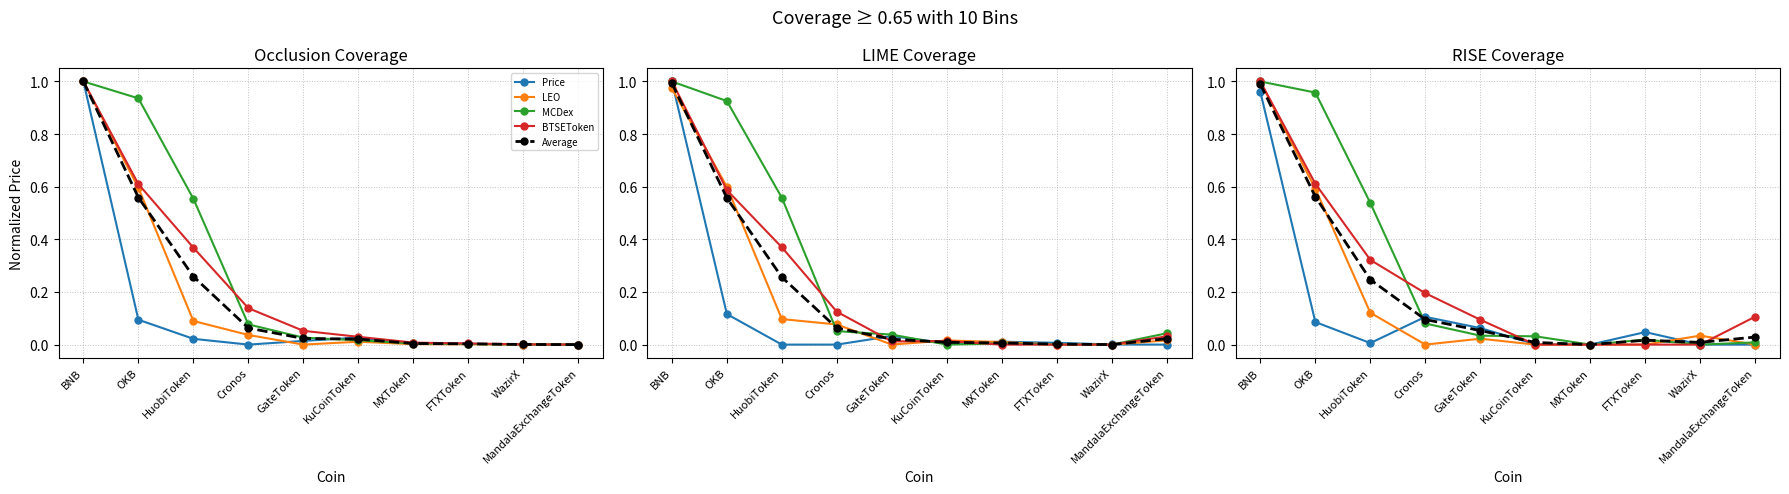

How many lines are shown in the chart?

5